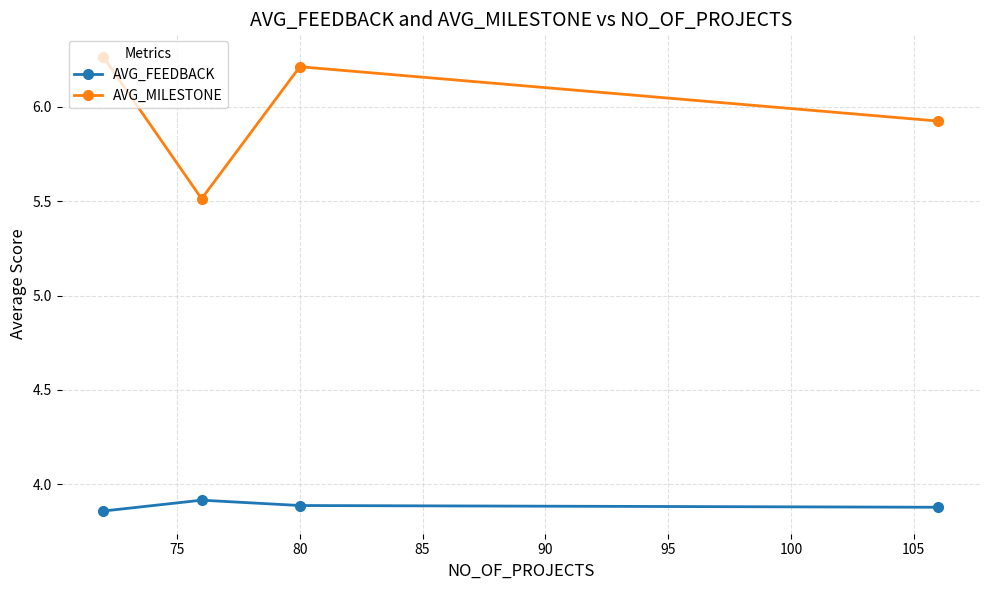

Count the AVG_FEEDBACK values in the range 3 to 4.

4